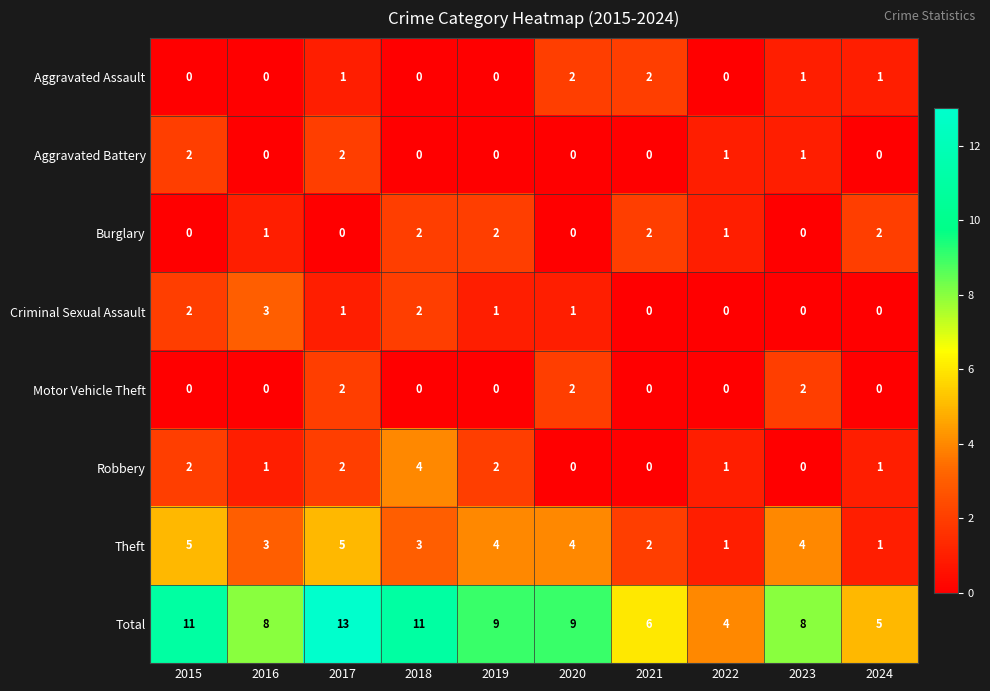

Which series has the largest total across all categories?

Total